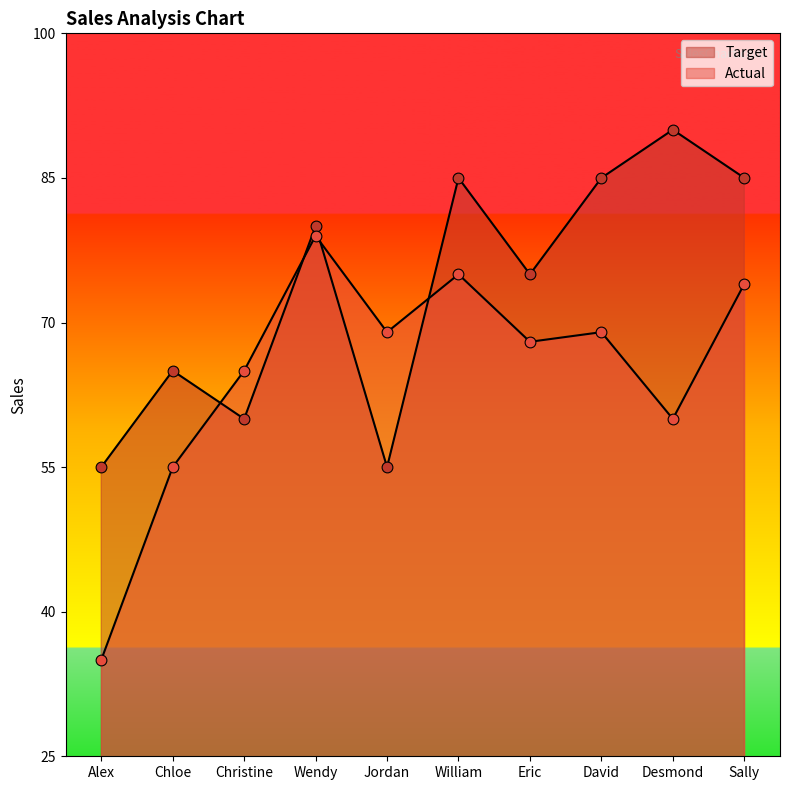

Which series has the largest Y range (max minus min)?

Actual